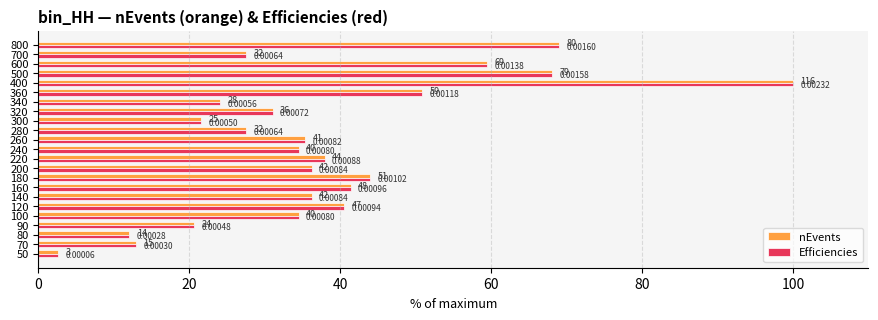

What are all the series names shown in the legend?

nEvents, Efficiencies